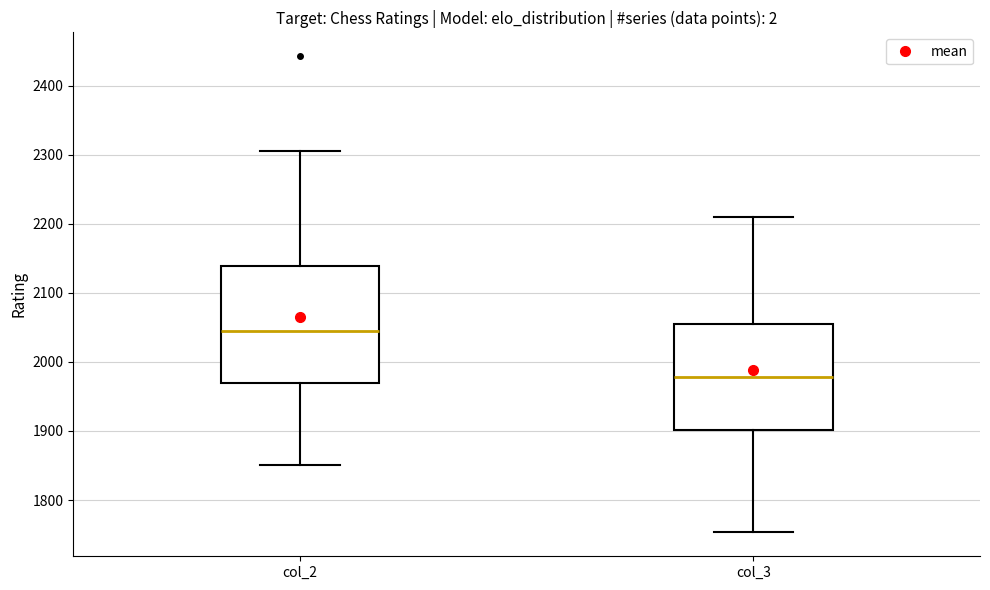

Reading left to right, read every box against the y-axis: the position of its median line, the range the box covers, and the ends of its whiskers. The values are not printed on the chart, so give them approximately, as read against the axis.

col_2: median 2040, box 1970 to 2140, whiskers 1850 to 2310
col_3: median 1980, box 1900 to 2060, whiskers 1750 to 2210